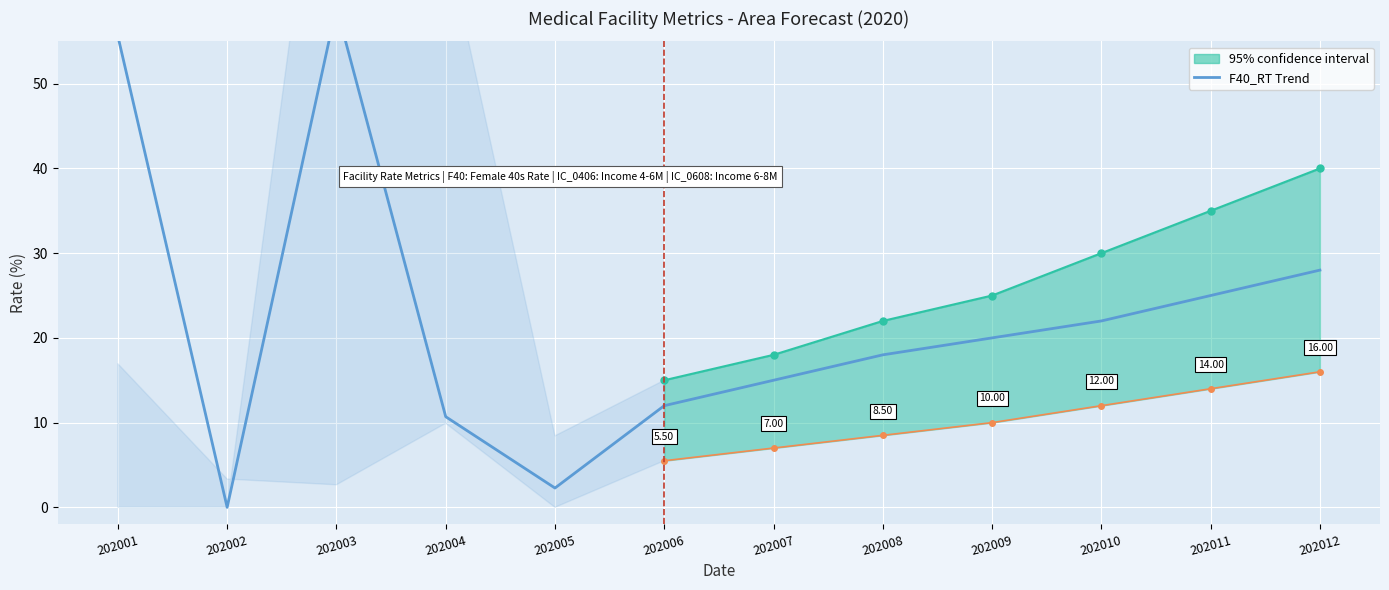

What value does the data have at 202004?

10.7